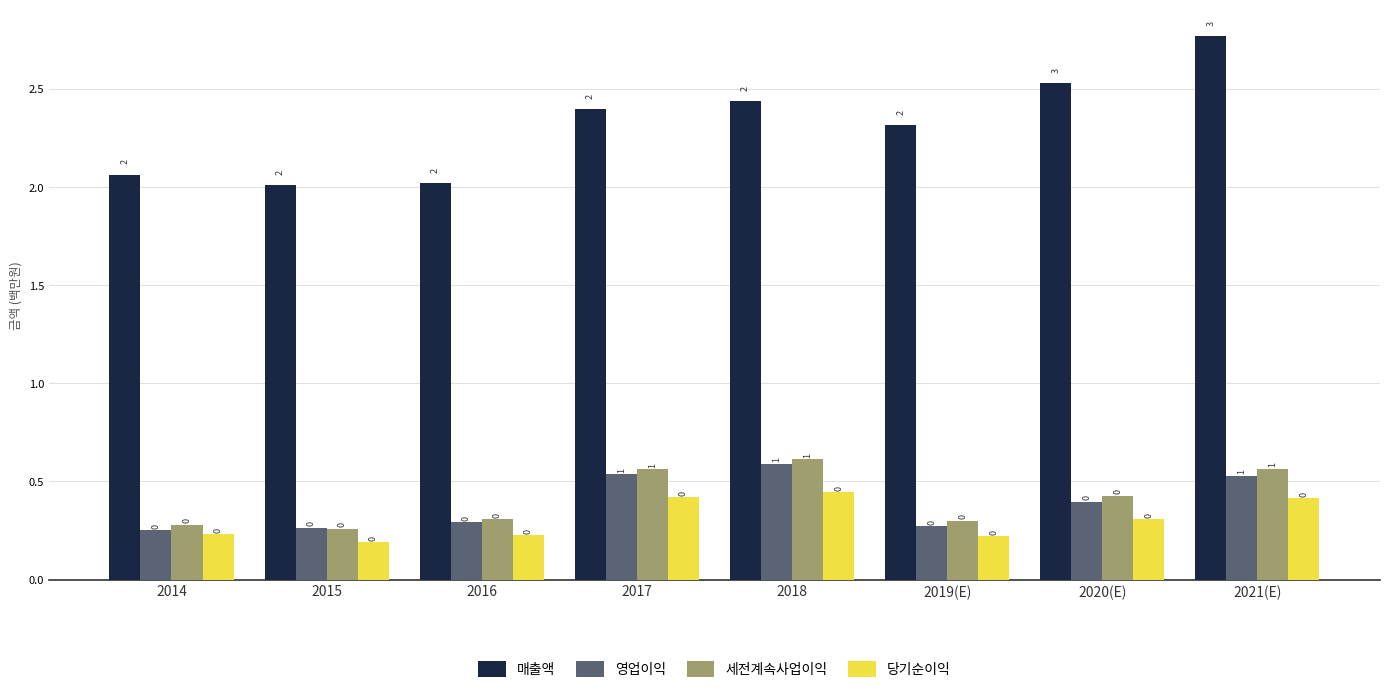

Does the chart contain any negative values?

No